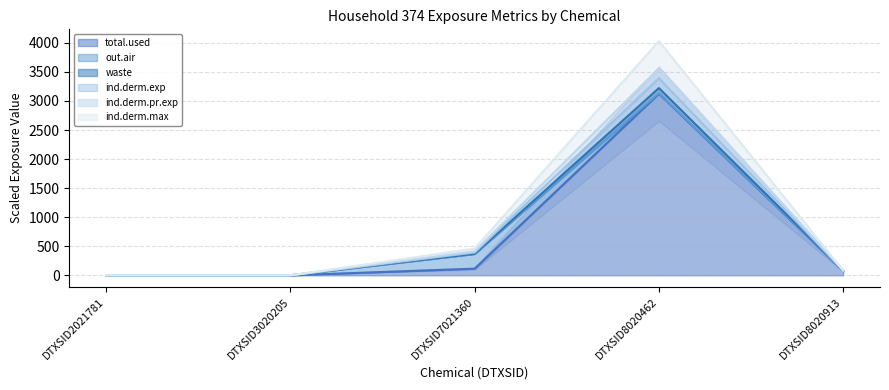

True or false: ind.derm.max and waste intersect in this chart.

False